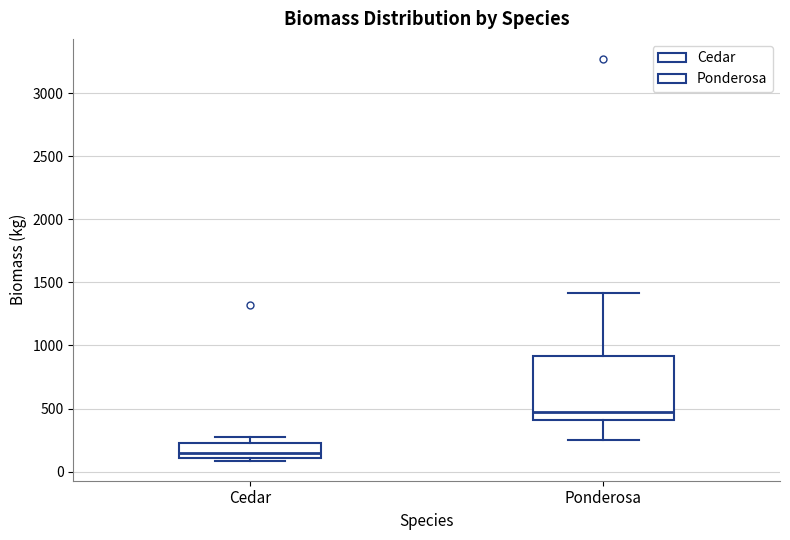

Comparing the boxes themselves (not the whiskers), which one is the tallest?

Ponderosa